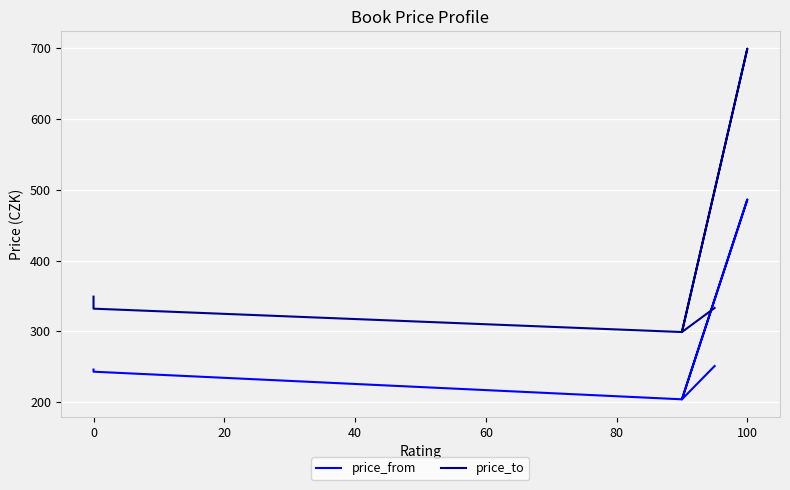

How many data points in price_from are less than 246?

3